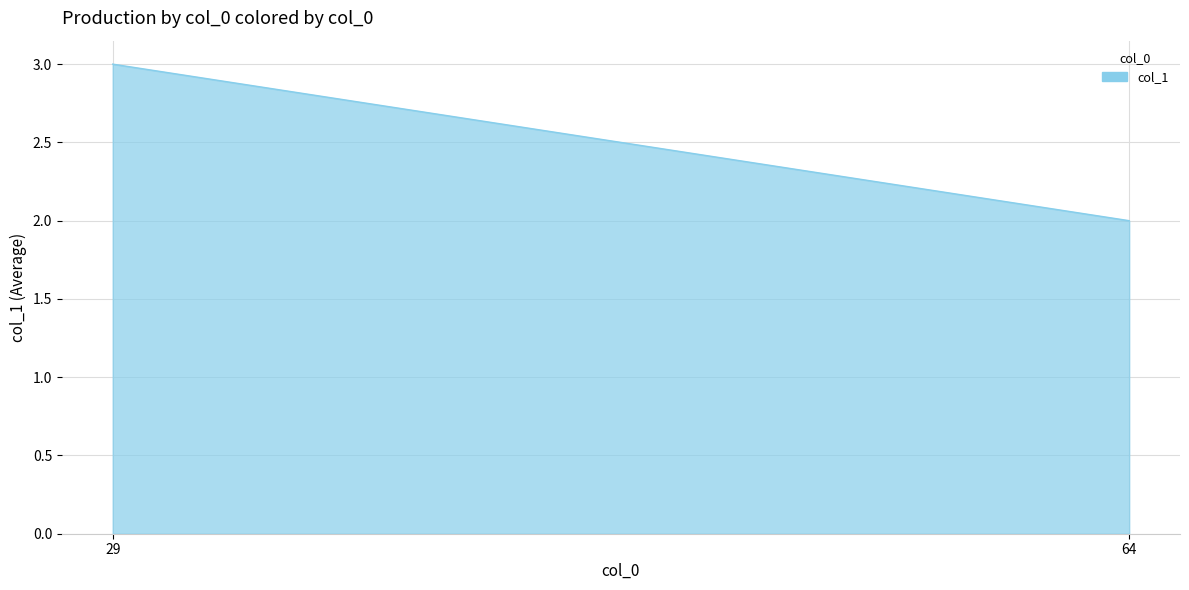

What is the smallest value displayed?

2